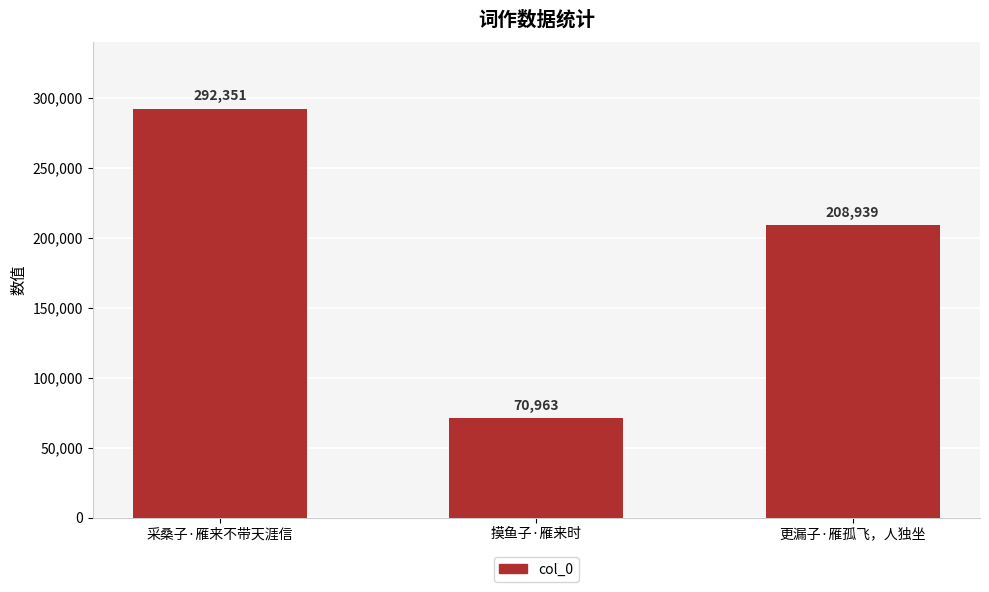

Are the bars horizontal?

No